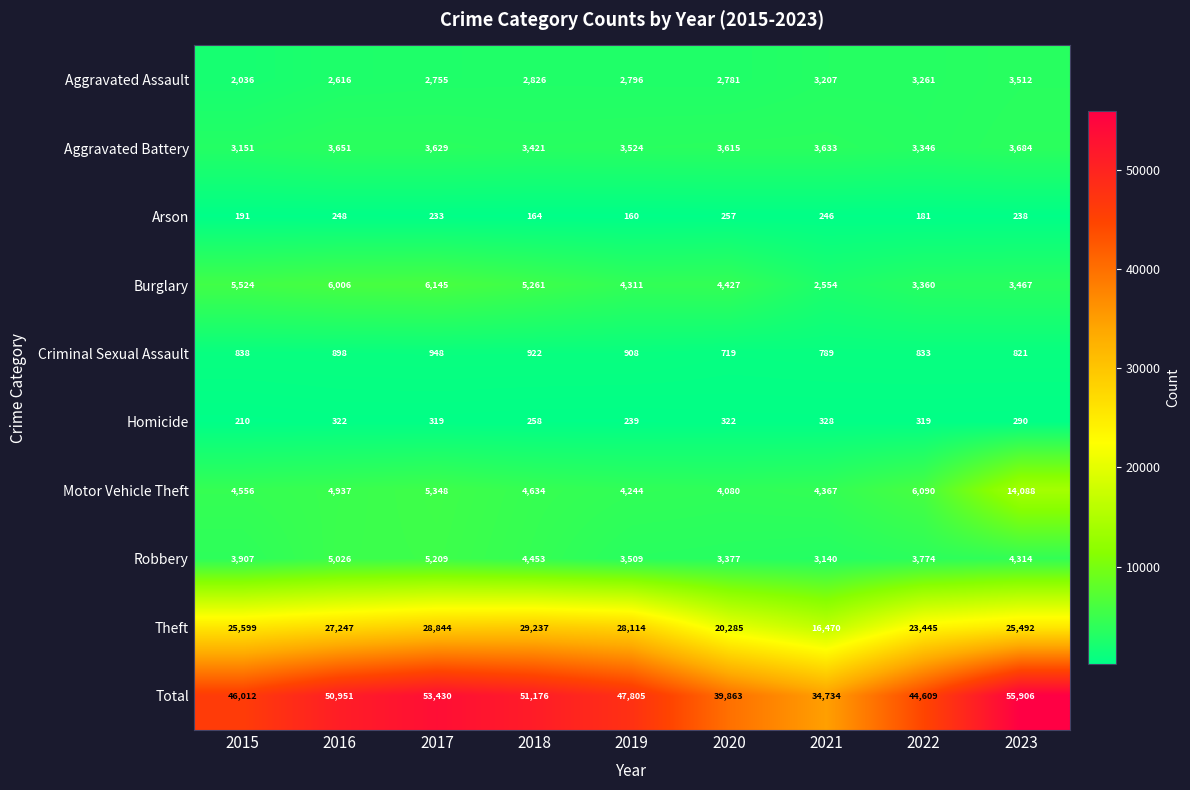

Where is Motor Vehicle Theft nearest to the value 9084?

2022